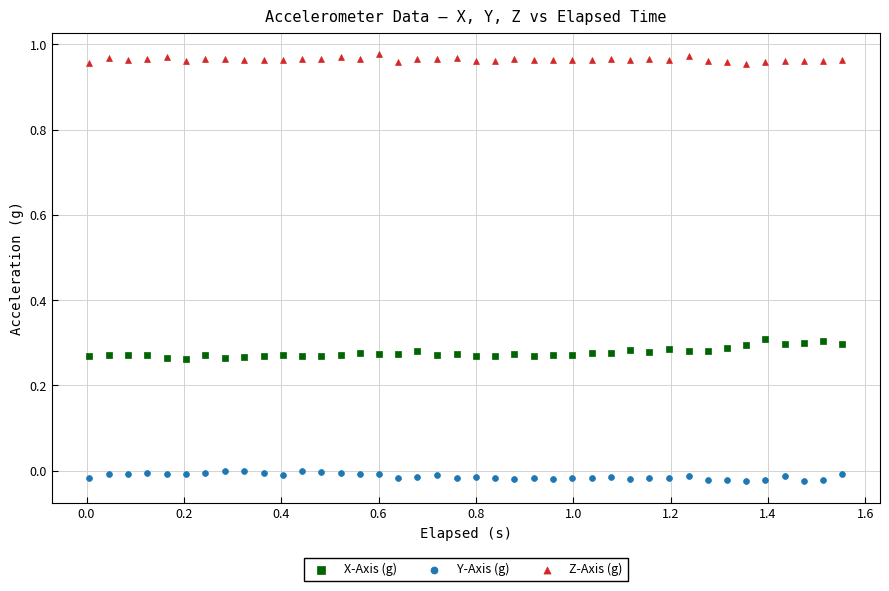

Across all data points, what is the range of X values (max minus min)?

1.5